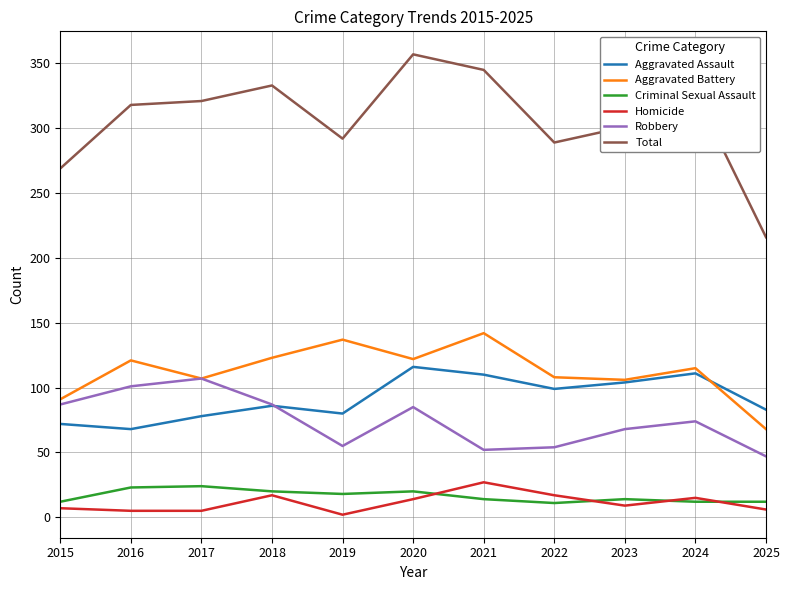

True or false: Robbery has a value of 54 at 2022.

True